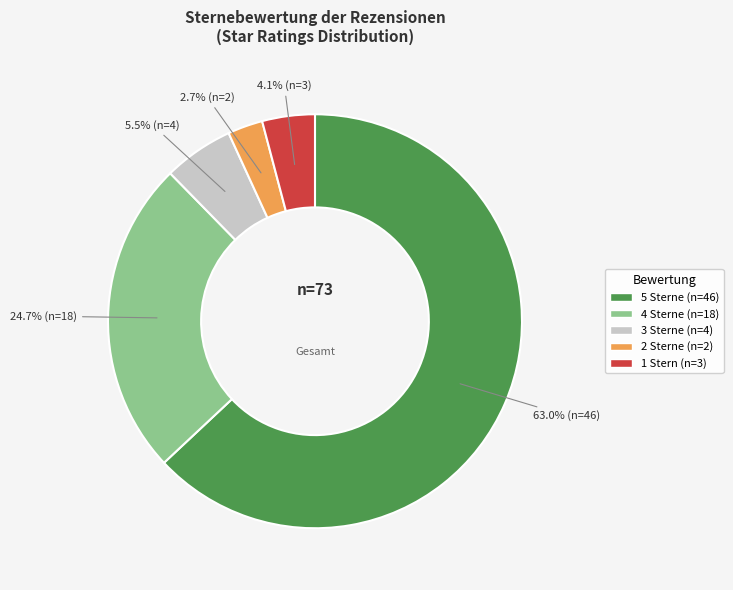

Is there a majority slice in this chart?

Yes